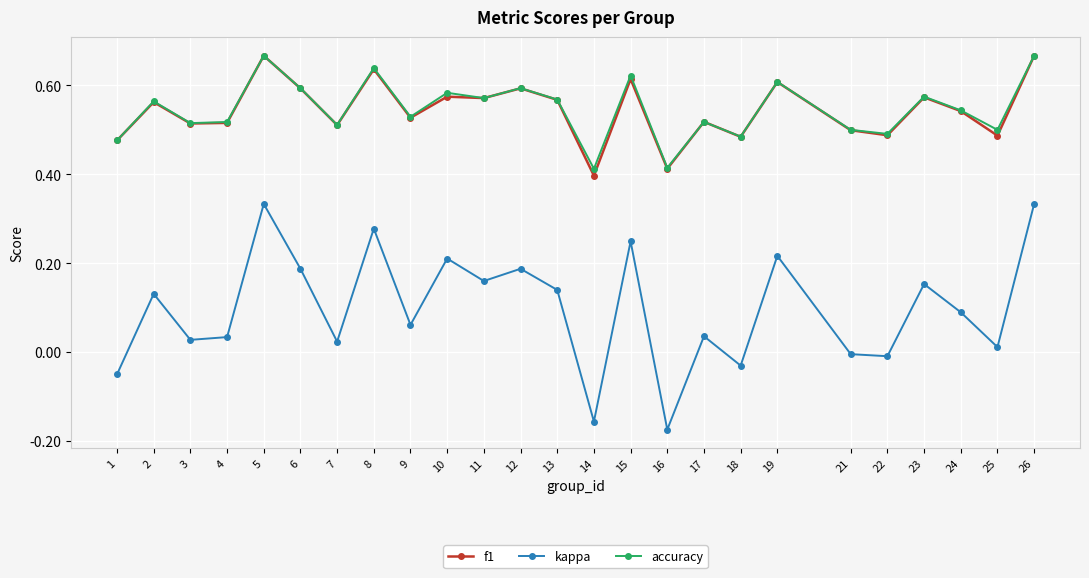

The accuracy series shows 0.7 at 4. True or false?

False